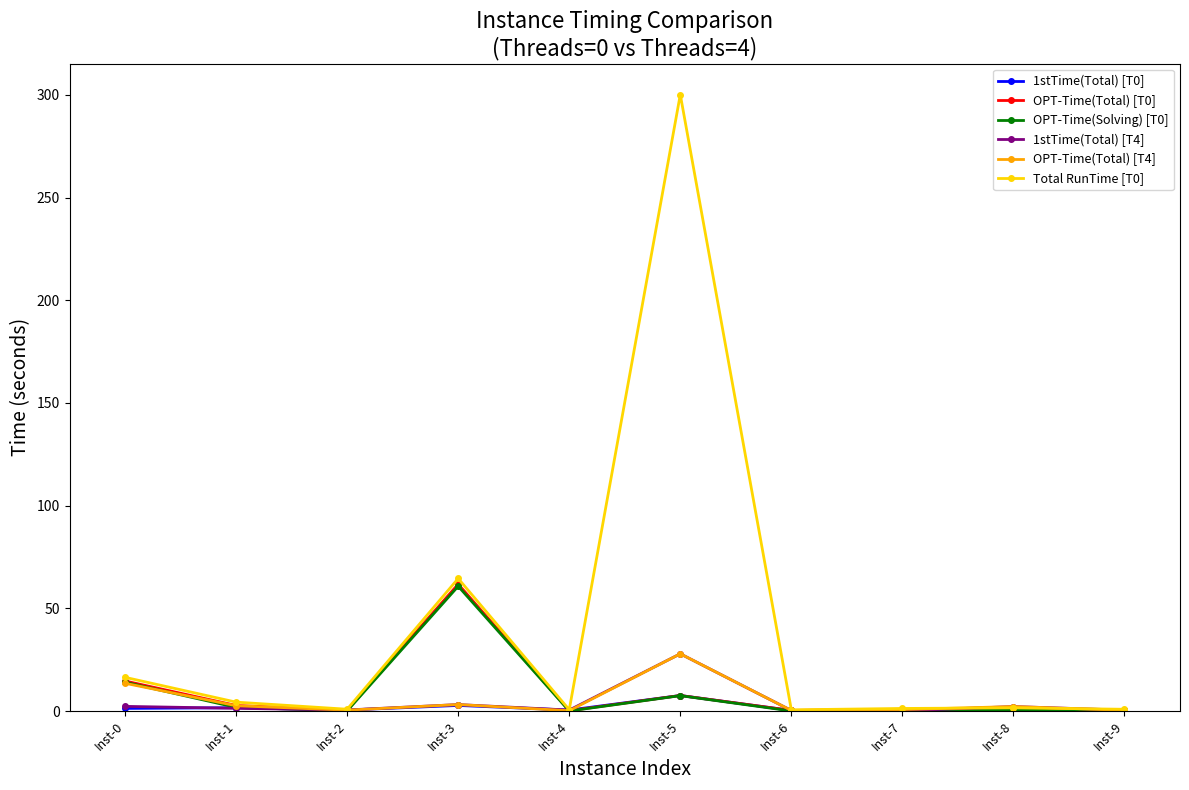

The 1stTime(Total) [T4] series shows 2.2 at Inst-8. True or false?

True